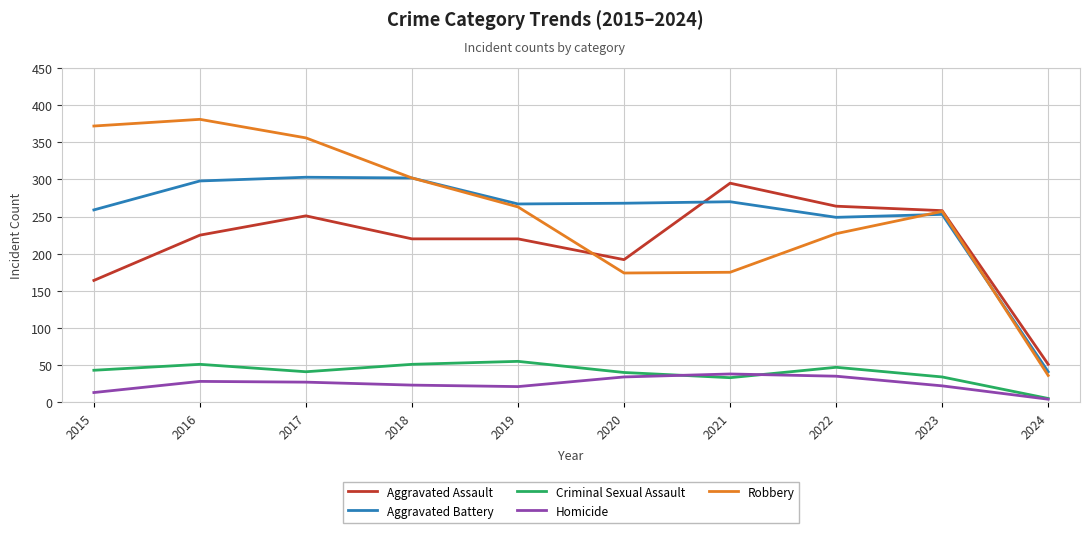

True or false: Aggravated Assault has a value of 75 at 2015.

False